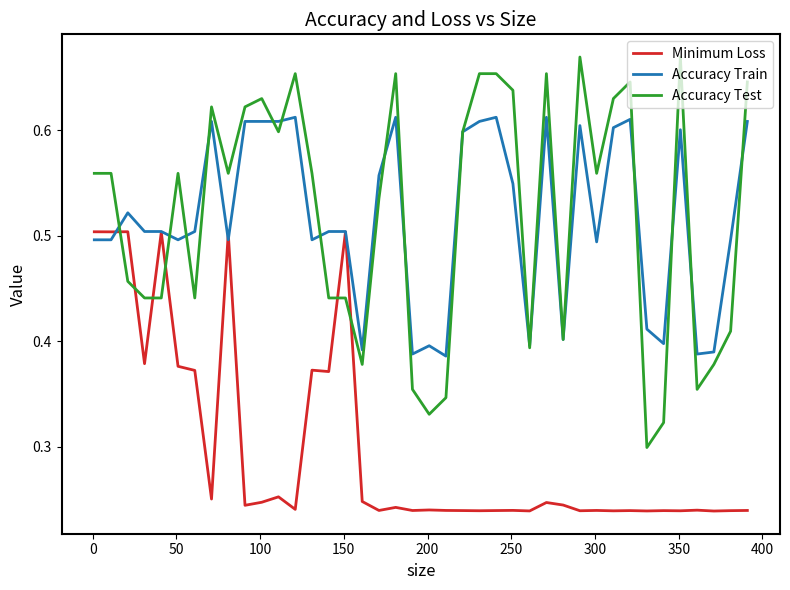

Which series has the largest range (max minus min)?

Accuracy Test